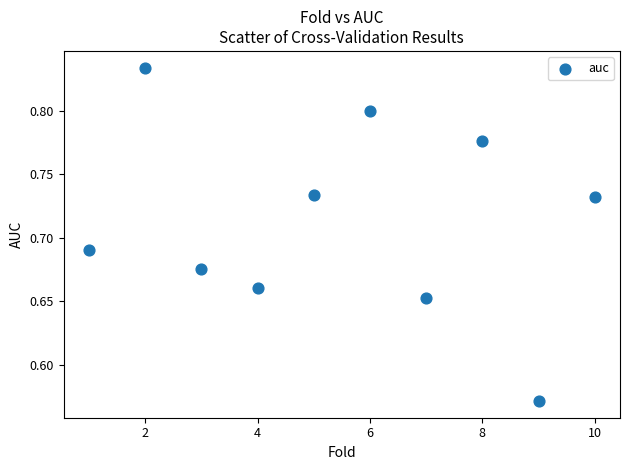

What is the average X value?

5.5